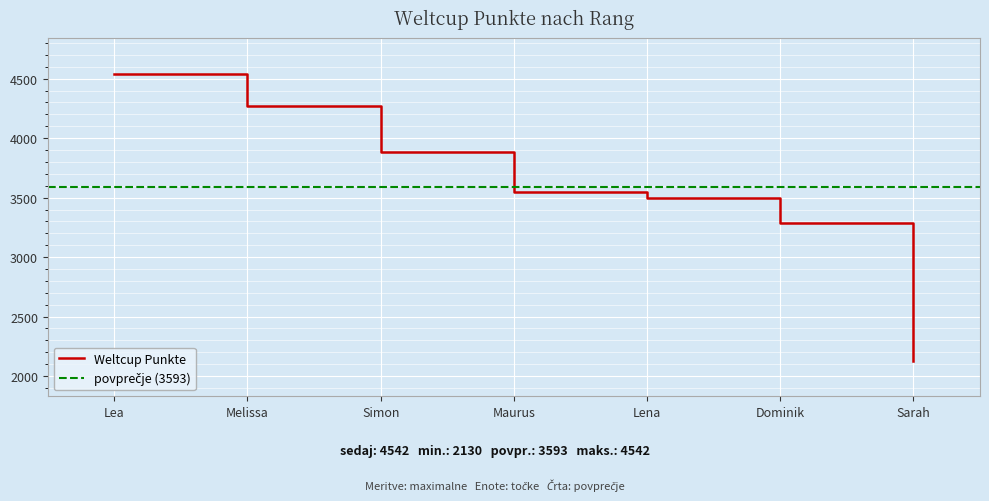

True or false: there are more than 1 points higher than both neighbors.

False